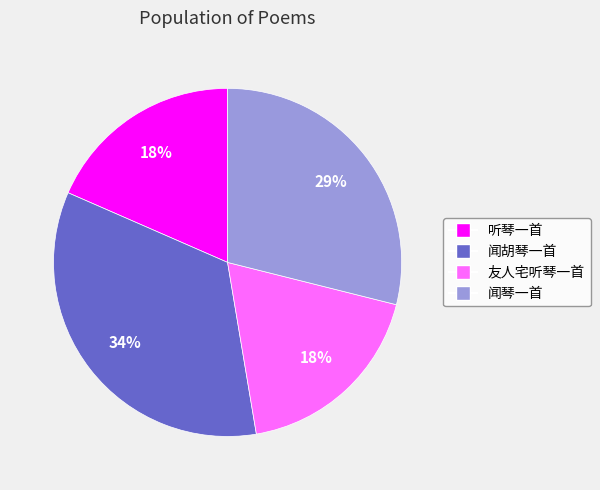

Is there a majority slice in this chart?

No